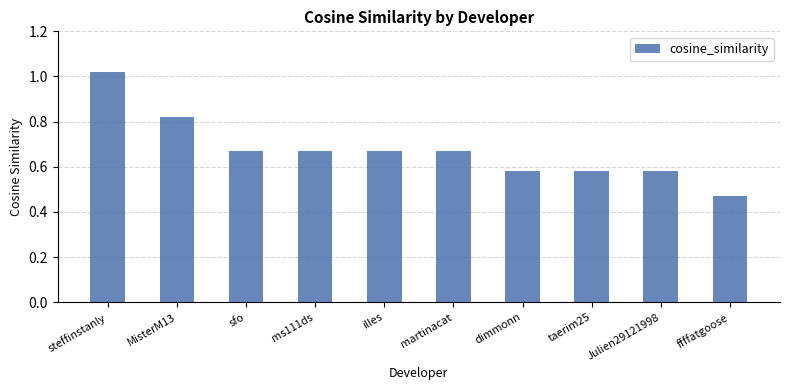

What is the label of the 5th bar from the left?

illes